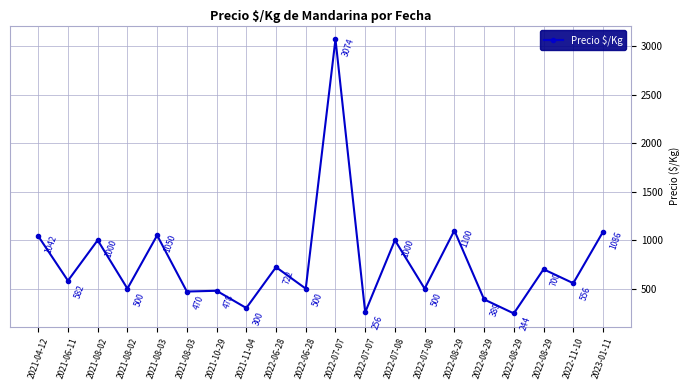

True or false: the data has more than 1 interior local peaks.

True